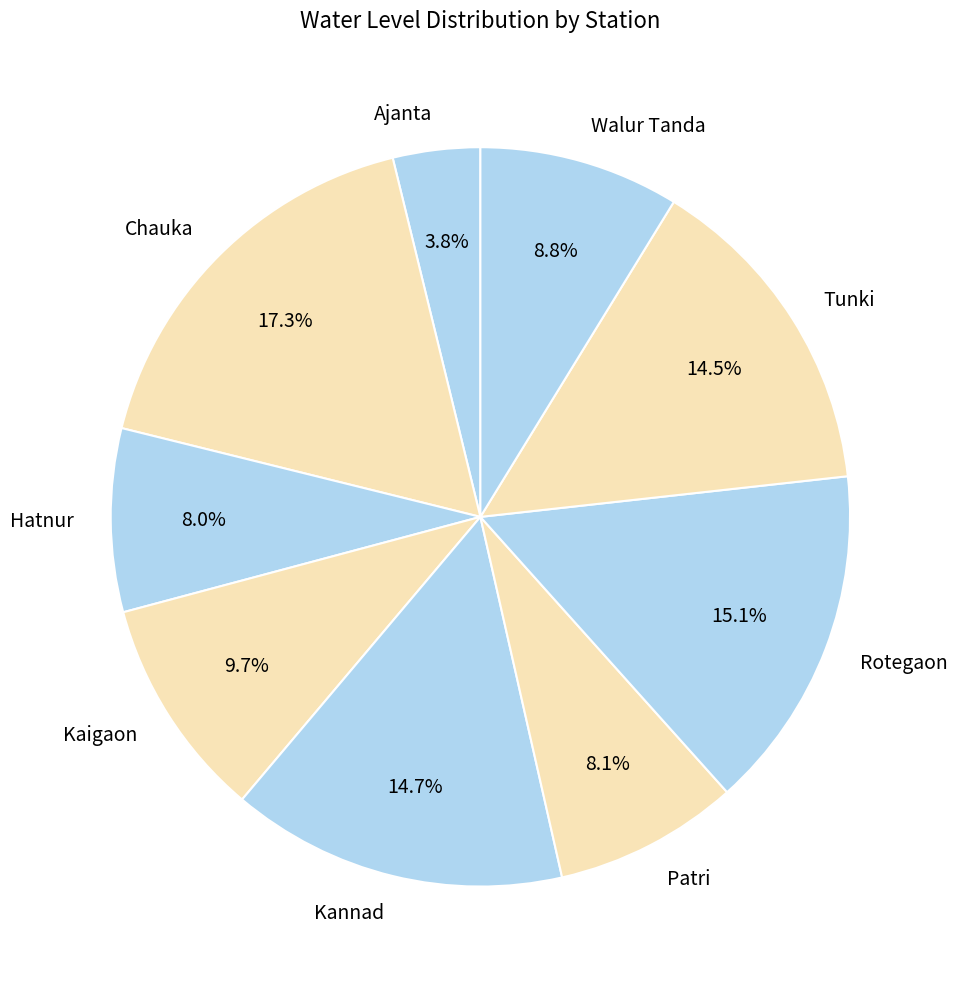

Is there any slice that represents more than half of the pie?

No